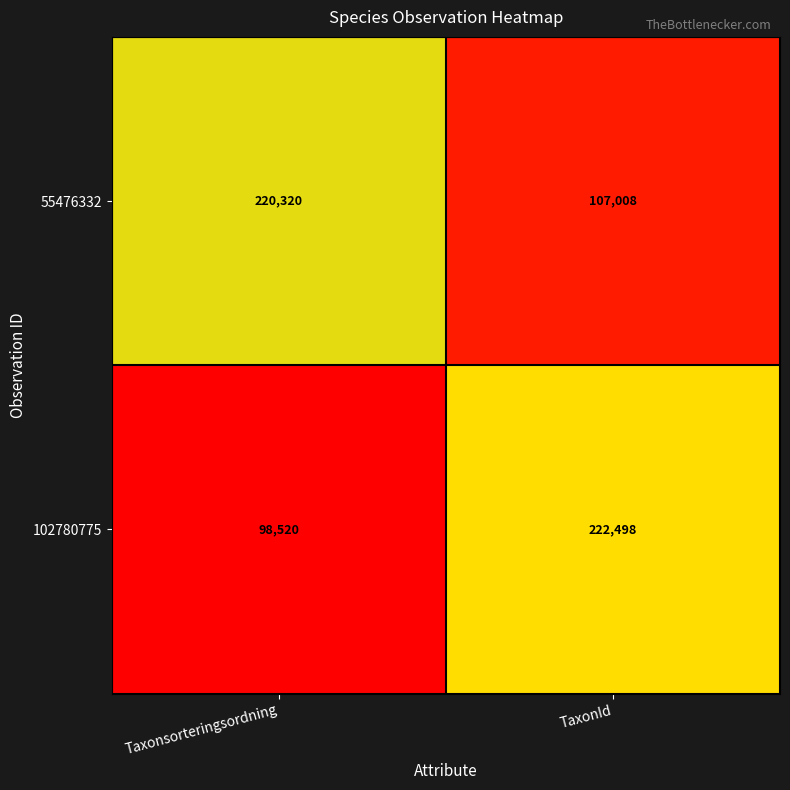

Which series has the largest range (max minus min)?

102780775